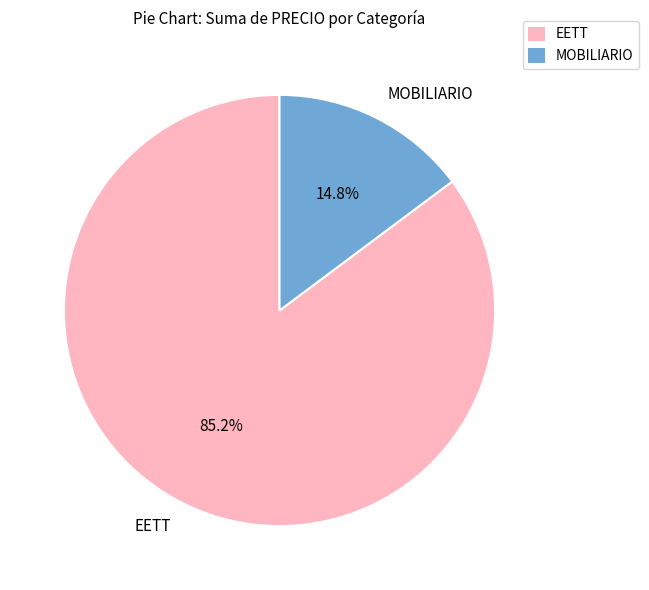

Between EETT and MOBILIARIO, which is larger?

EETT